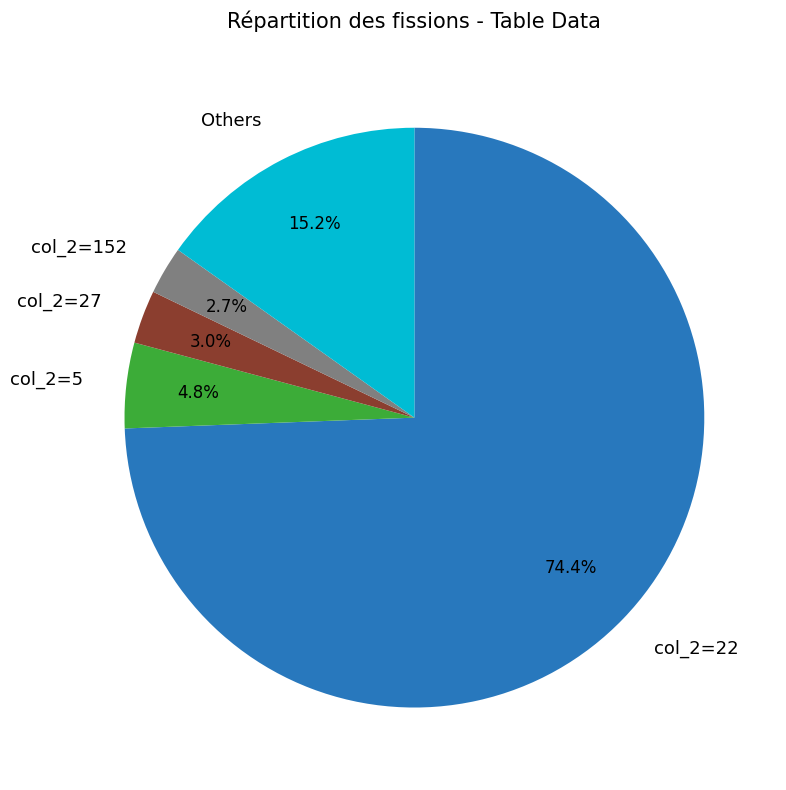

Approximately how many times larger is the value at col_2=27 compared to col_2=5?

0.6